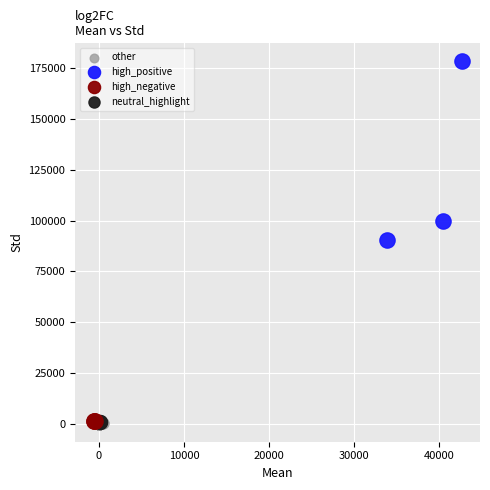

What are all the series names shown in the legend?

other, high_positive, high_negative, neutral_highlight